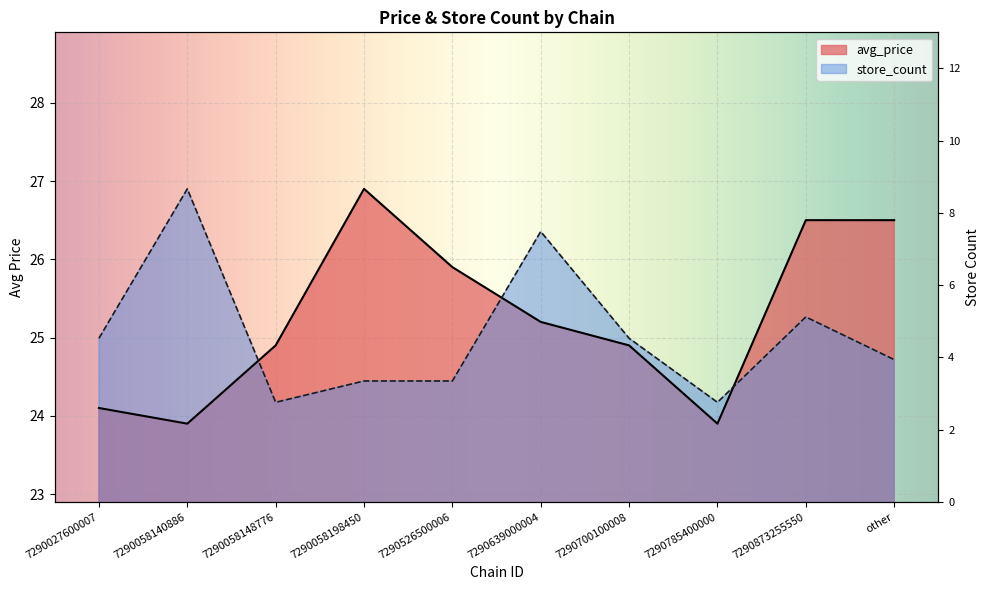

List the labels in order of store_count value, smallest first.

7290058148776, 7290785400000, 7290058198450, 7290526500006, other, 7290027600007, 7290700100008, 7290873255550, 7290639000004, 7290058140886